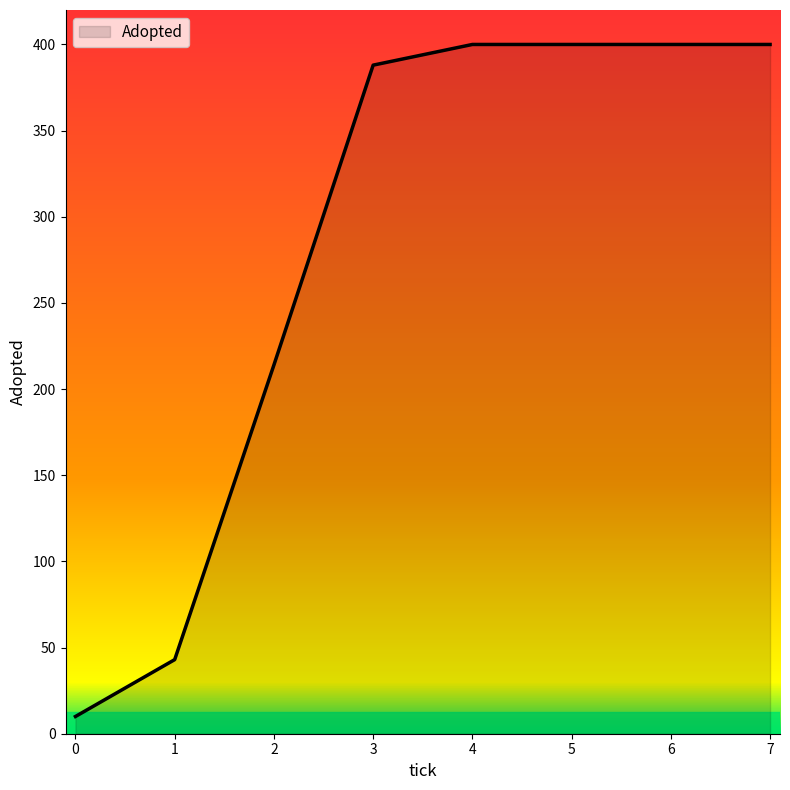

The value at 7 is 579. True or false?

False